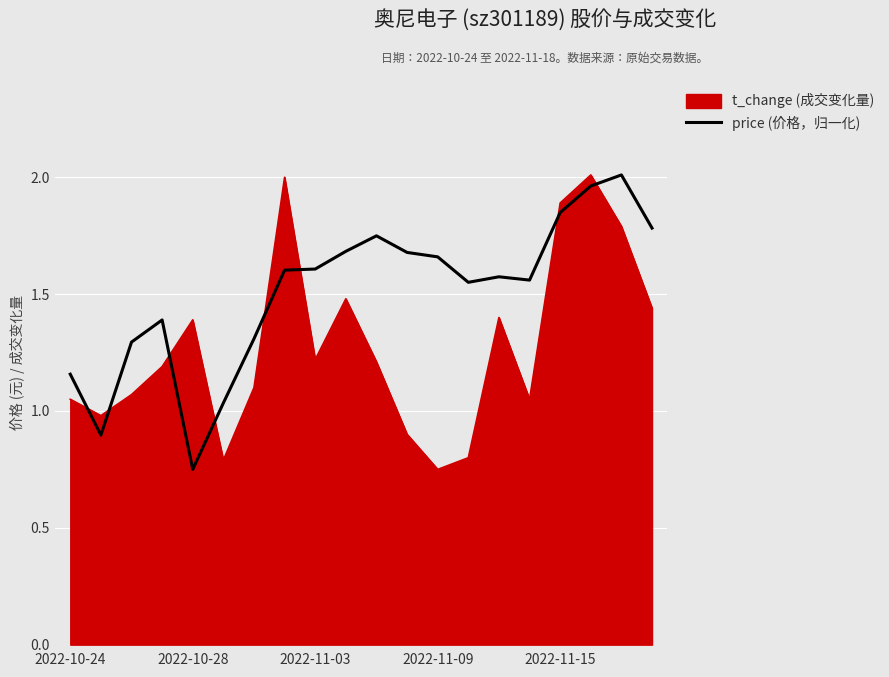

Which series has the largest total across all categories?

price (价格，归一化)